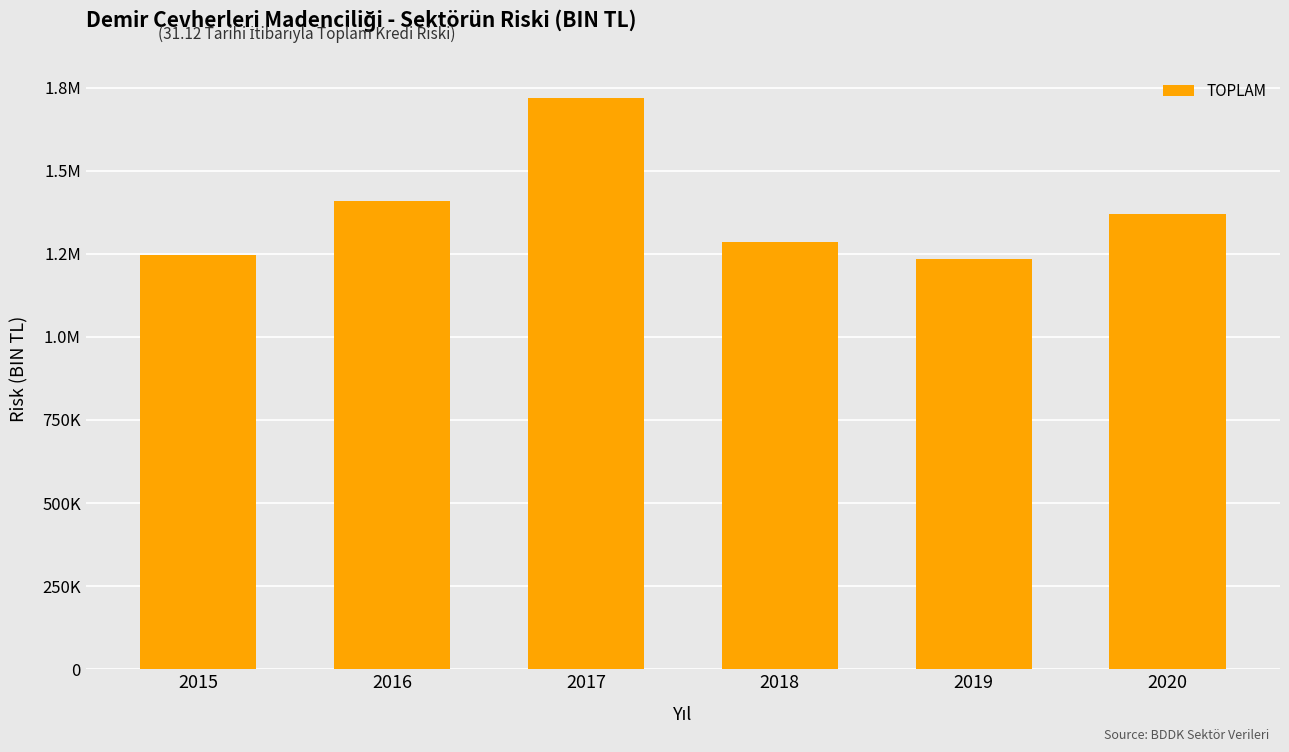

Which category has the highest value across all series?

2017